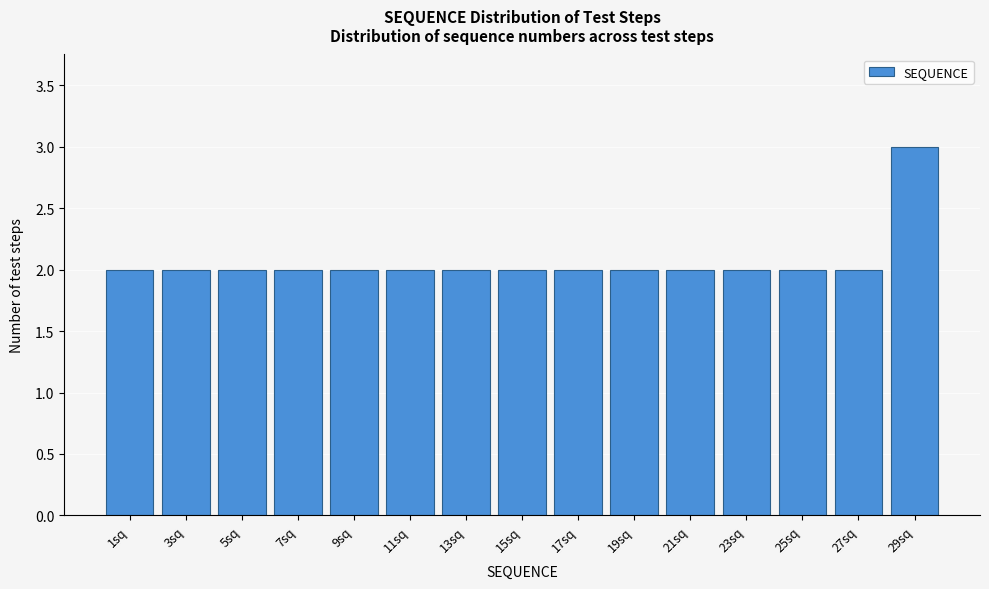

Reading right to left, extract all data points from this chart.

29sq=3	27sq=2	25sq=2	23sq=2	21sq=2	19sq=2	17sq=2	15sq=2	13sq=2	11sq=2	9sq=2	7sq=2	5sq=2	3sq=2	1sq=2